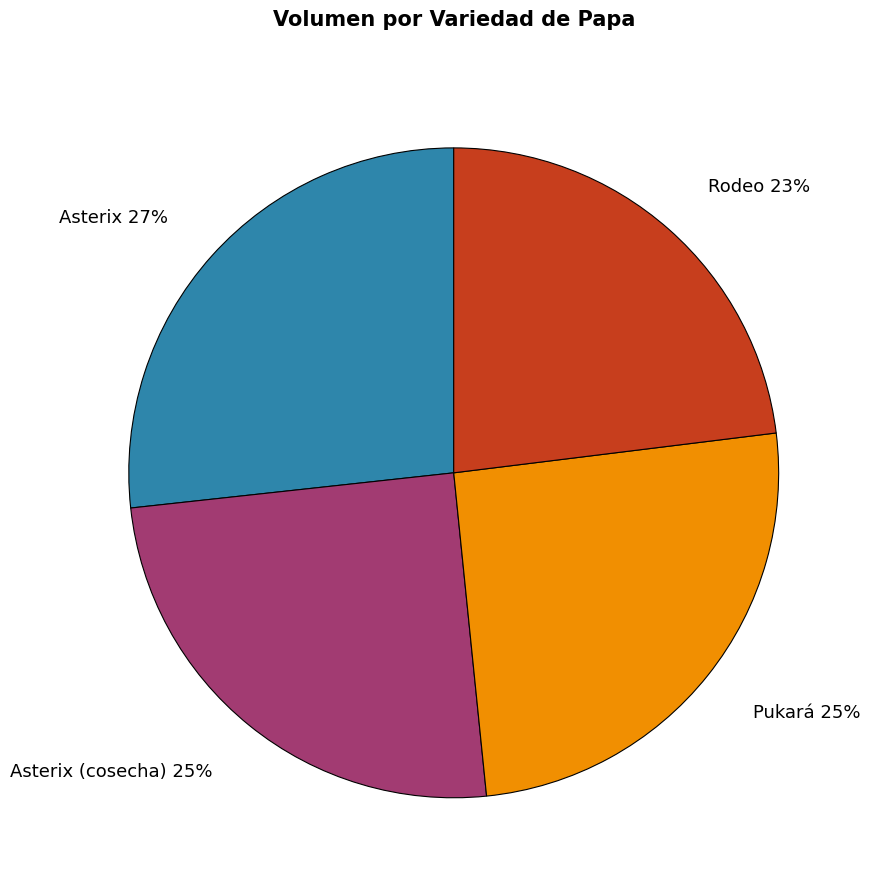

Which category has the biggest portion of the pie?

Asterix 27%